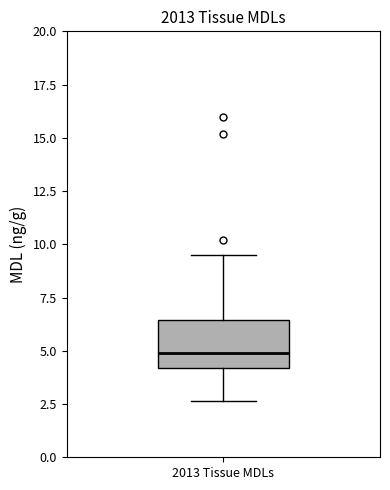

Read this box plot against the y-axis: the position of the median line, the range covered by the box, and the ends of both whiskers. The values are not printed on the chart, so give them approximately, as read against the axis.

median 5.0, box 4.0 to 6.5, whiskers 2.5 to 9.5